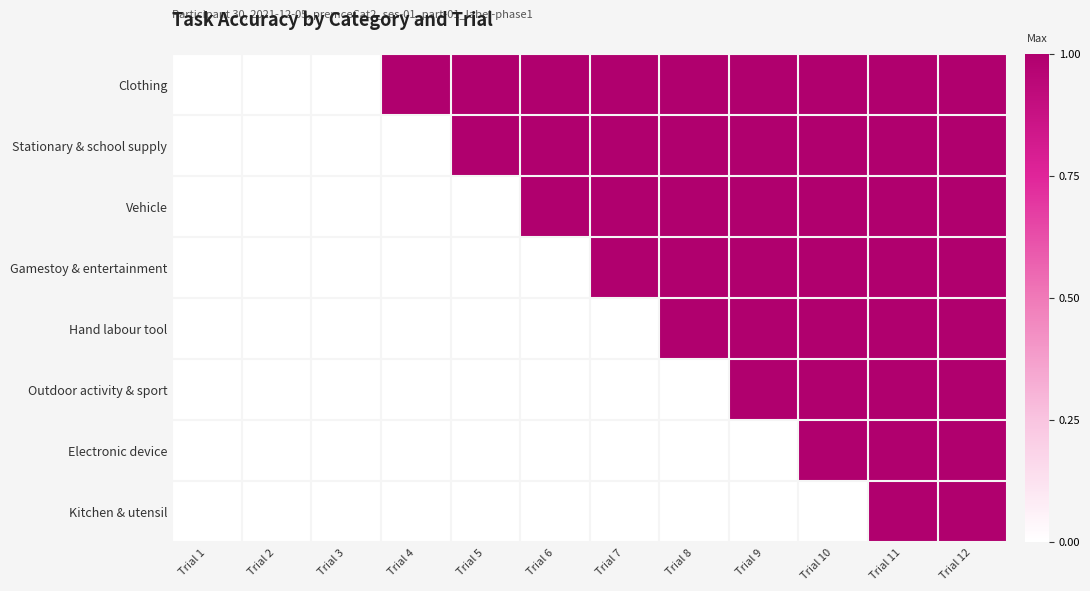

Which series has the largest range (max minus min)?

Clothing